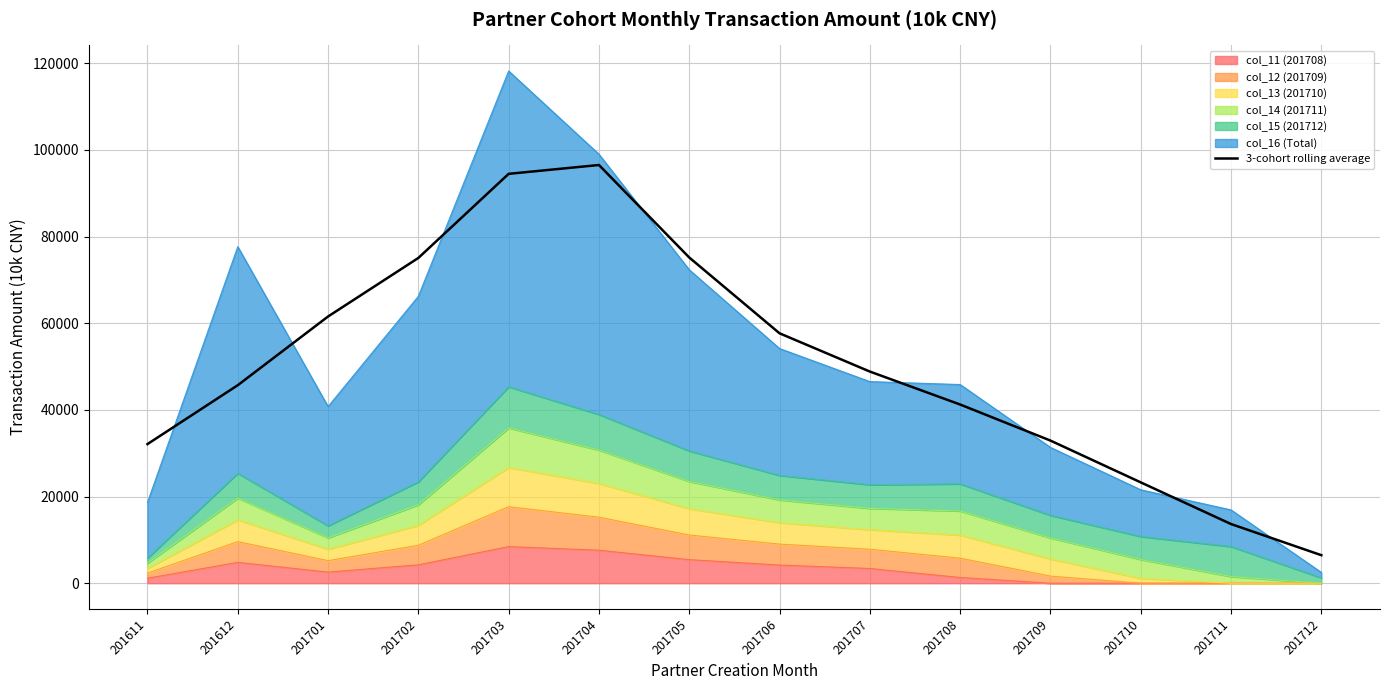

The chart shows a value of 48858.4 at 201707. True or false?

True